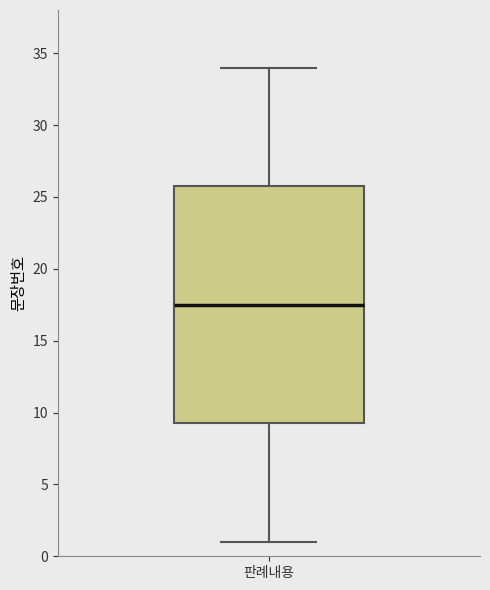

Transcribe this box plot: give where the median line is, the range the box spans, and where the two whiskers end, as read against the y-axis. The values are not printed on the chart, so give them approximately, as read against the axis.

median 17.5, box 9.5 to 26.0, whiskers 1.0 to 34.0